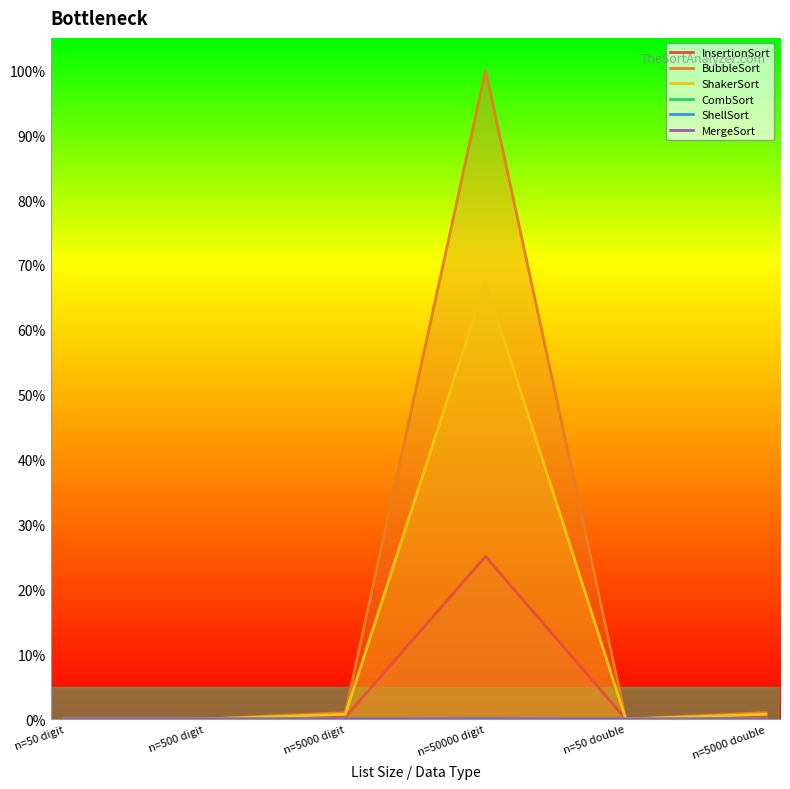

True or false: CombSort and ShellSort cross at least once.

False